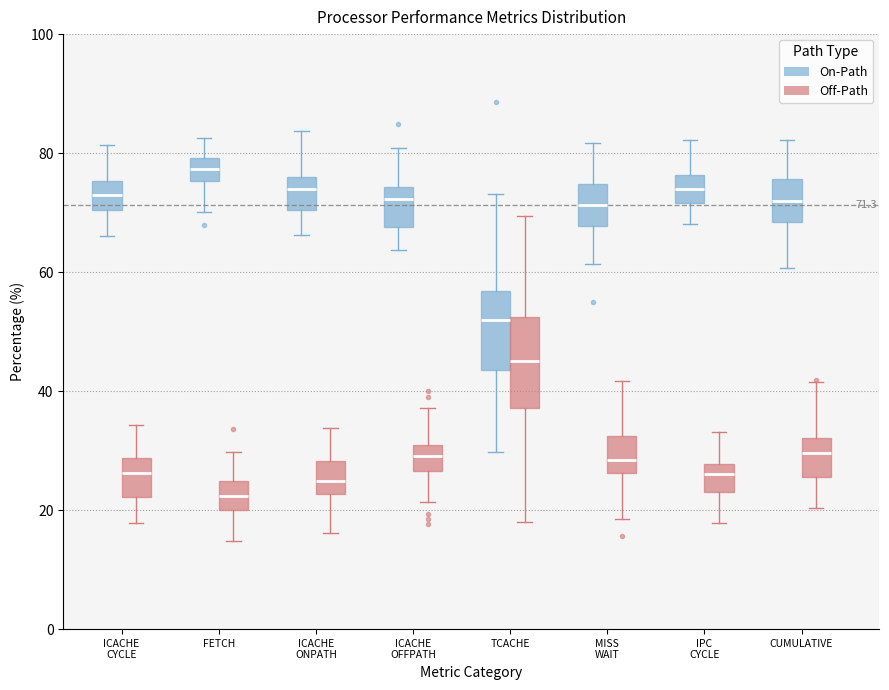

Which box's median line is the highest?

FETCH (On-Path)